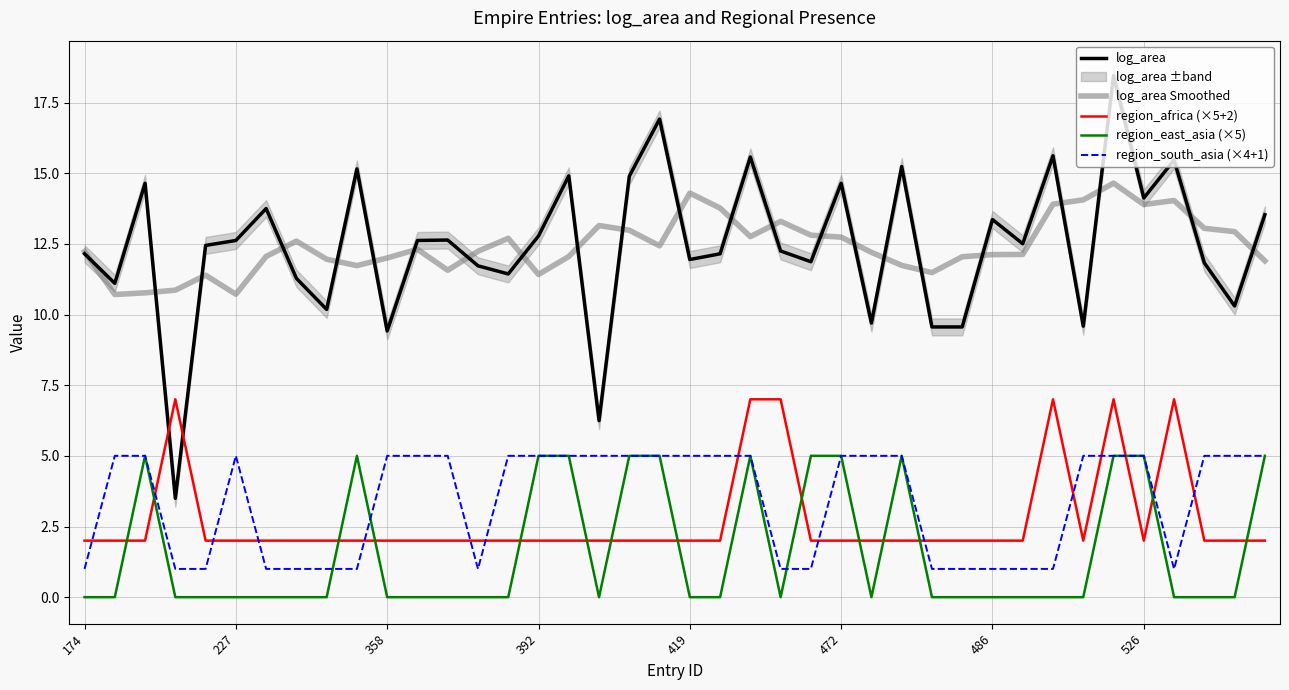

How many interior local peaks does the region_east_asia (×5) series have?

4